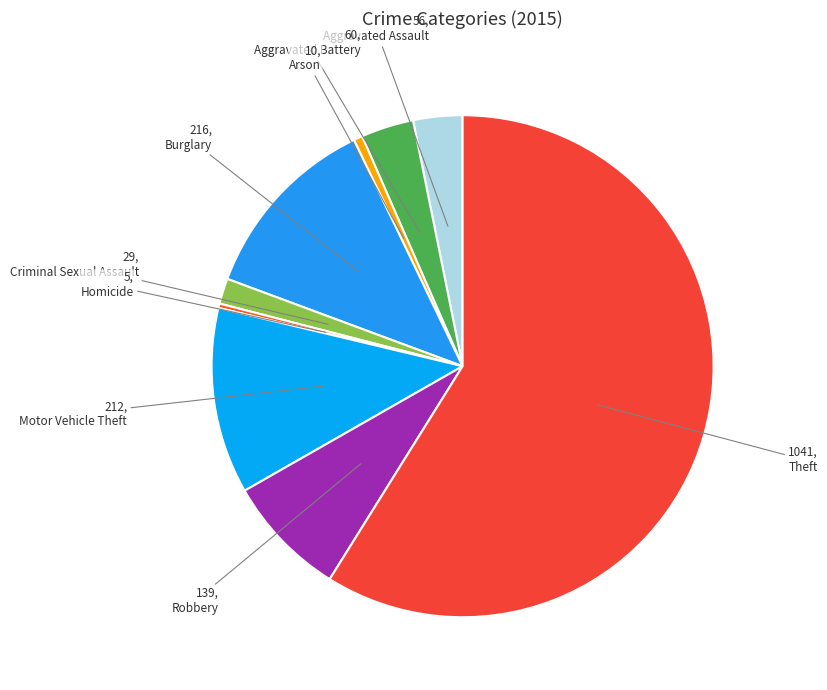

Which slice represents more than half of the pie?

Theft